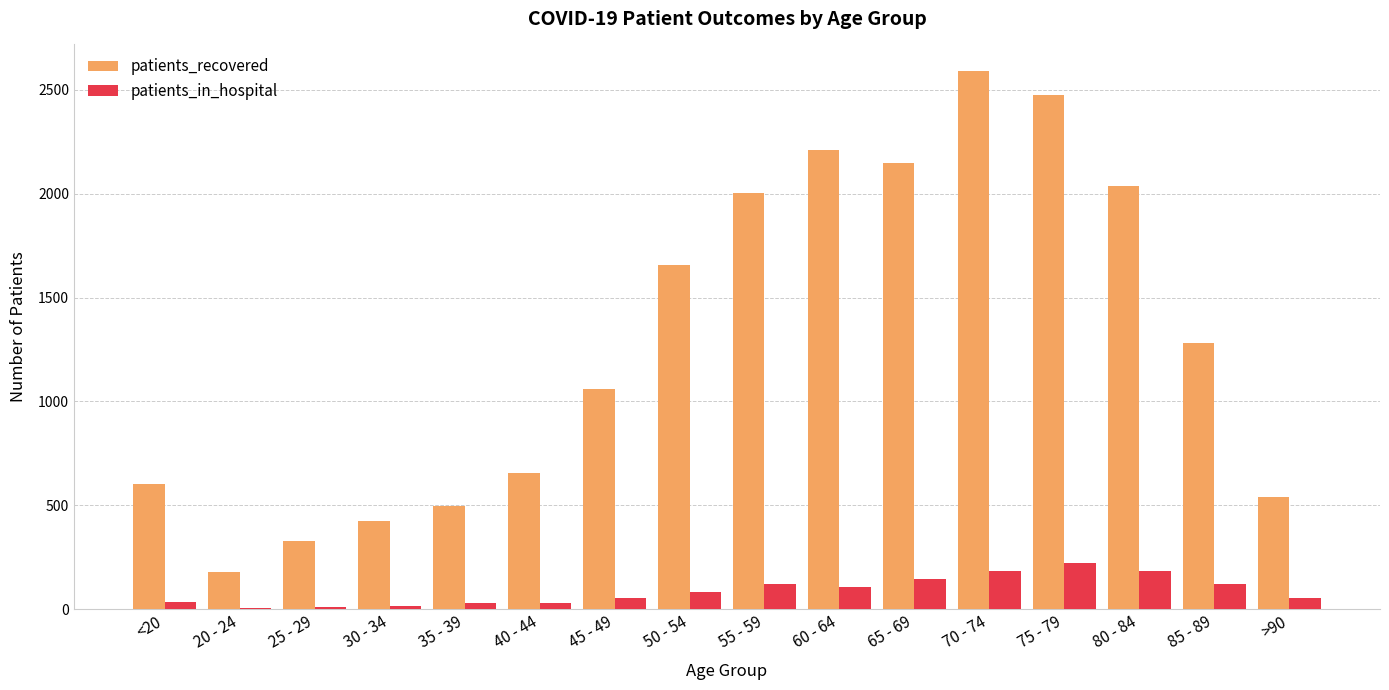

At which category is the sum across all series the highest?

70 - 74